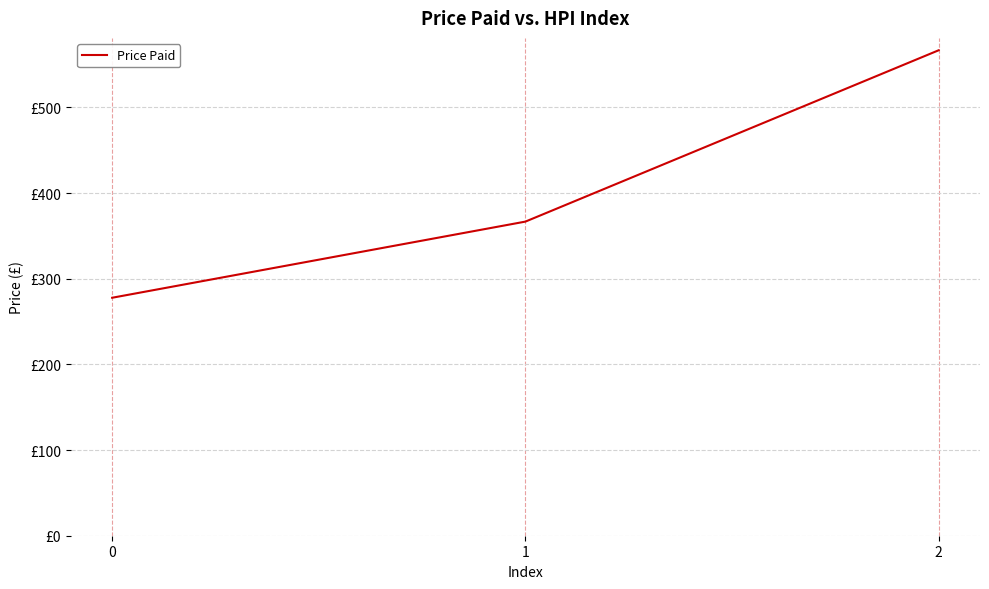

Does the chart have visible grid lines?

Yes